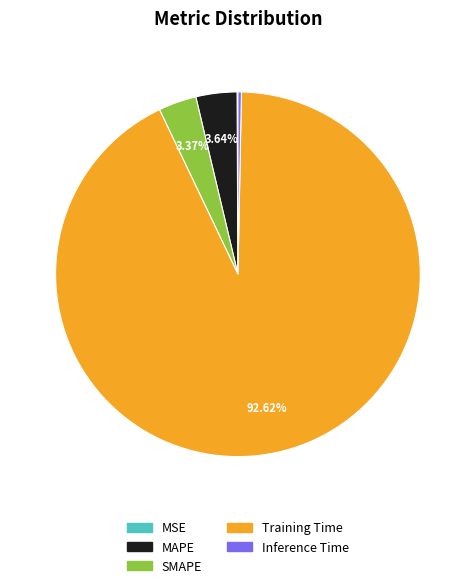

Do Training Time and MAPE together represent more than half of the pie?

Yes